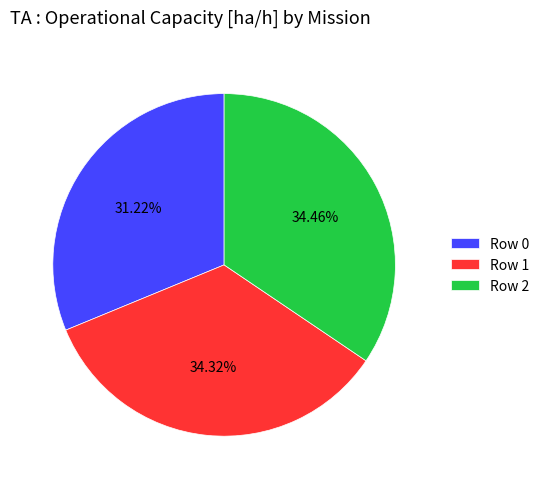

Is Row 1 the majority of the pie?

No